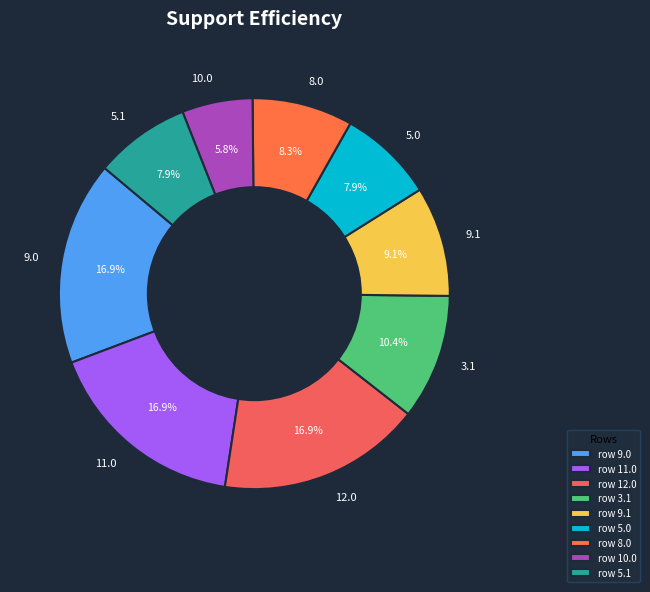

Does any single category account for the majority?

No